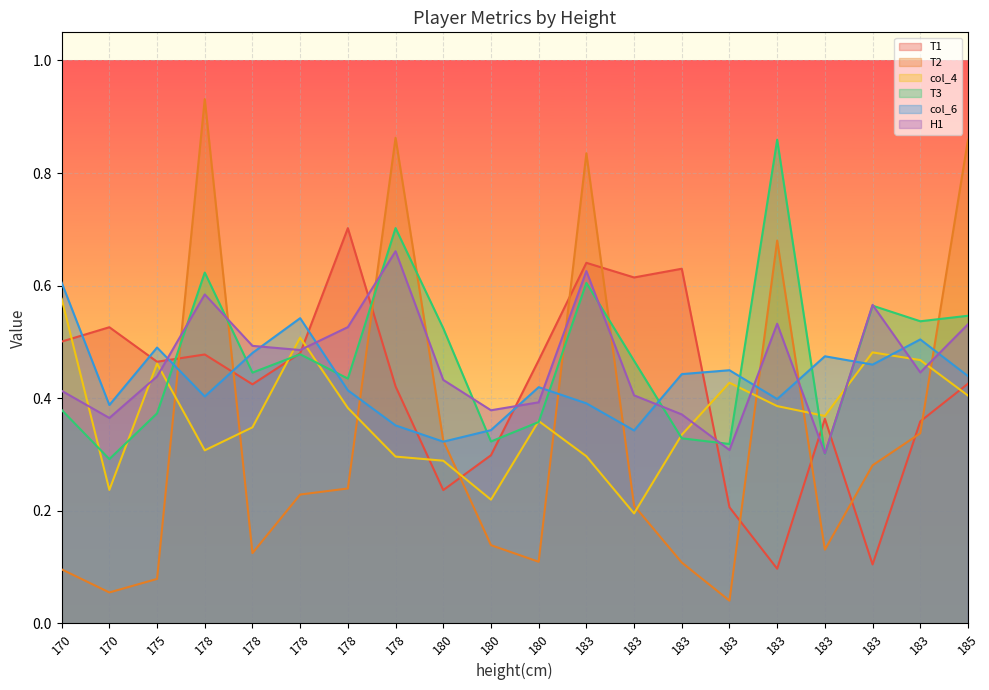

What is the value of the H1 point at the 9th from the left?

0.4